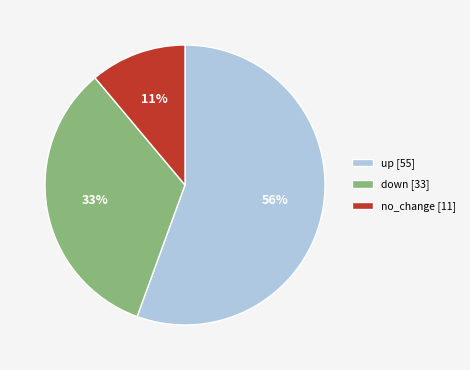

Is there any slice that represents more than half of the pie?

Yes